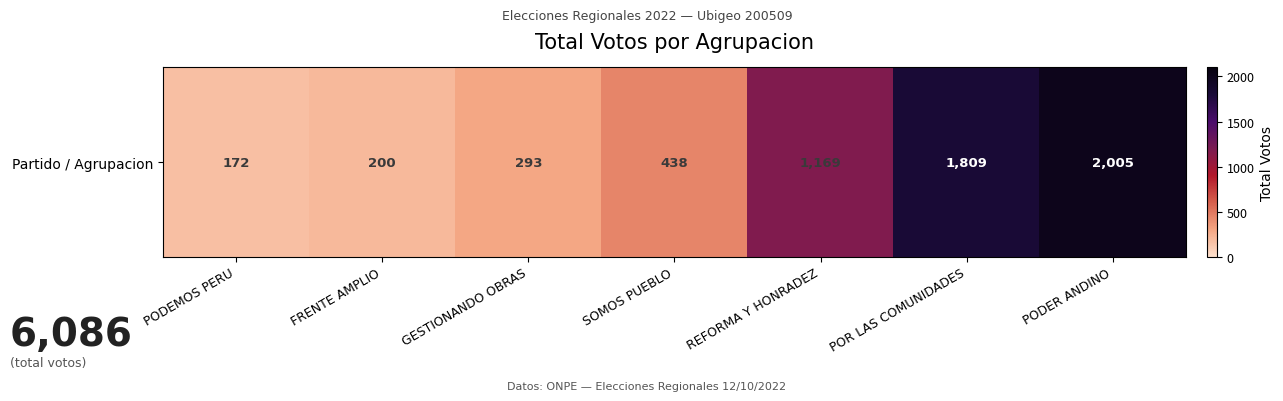

Reading right to left, list all the values displayed in this chart.

2005	1809	1169	438	293	200	172